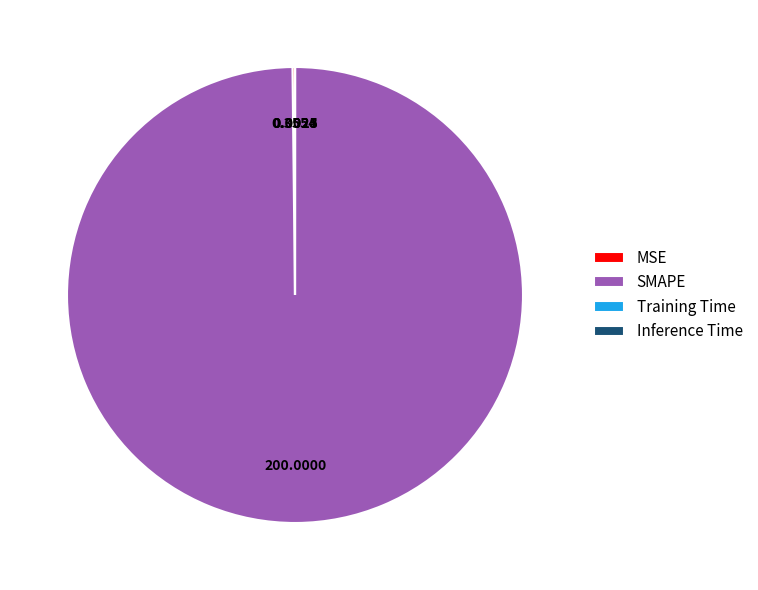

Which category has the biggest portion of the pie?

SMAPE